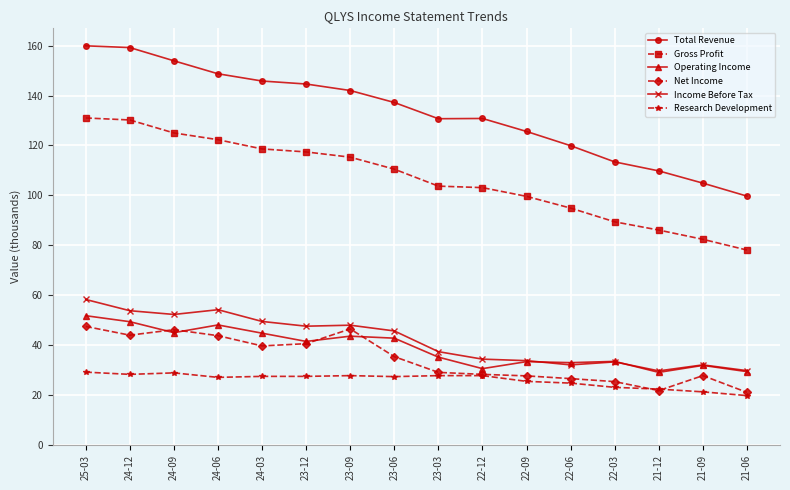

At which label does Gross Profit first exceed 110?

25-03